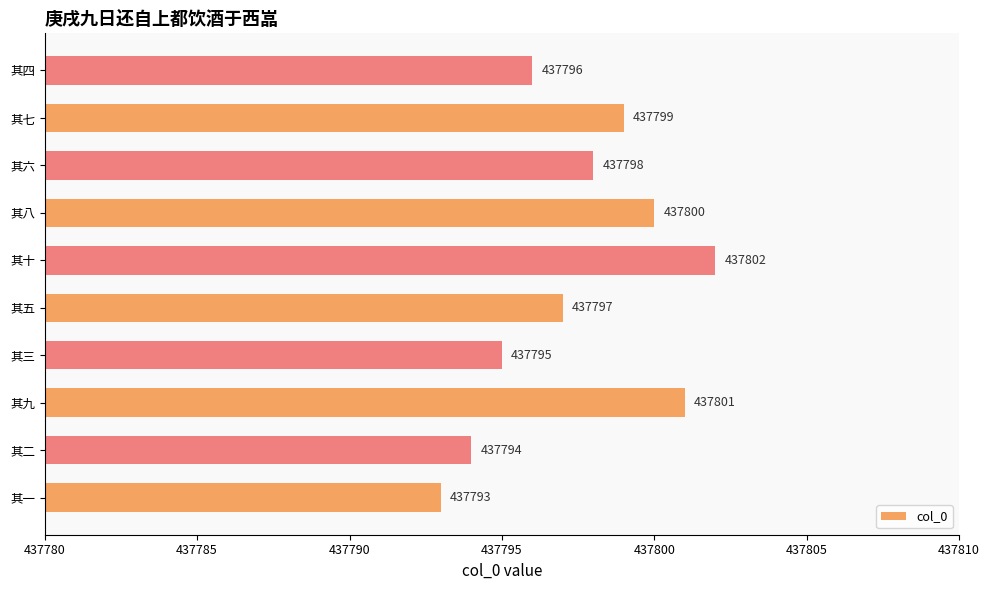

What is the difference between the maximum and minimum values?

9